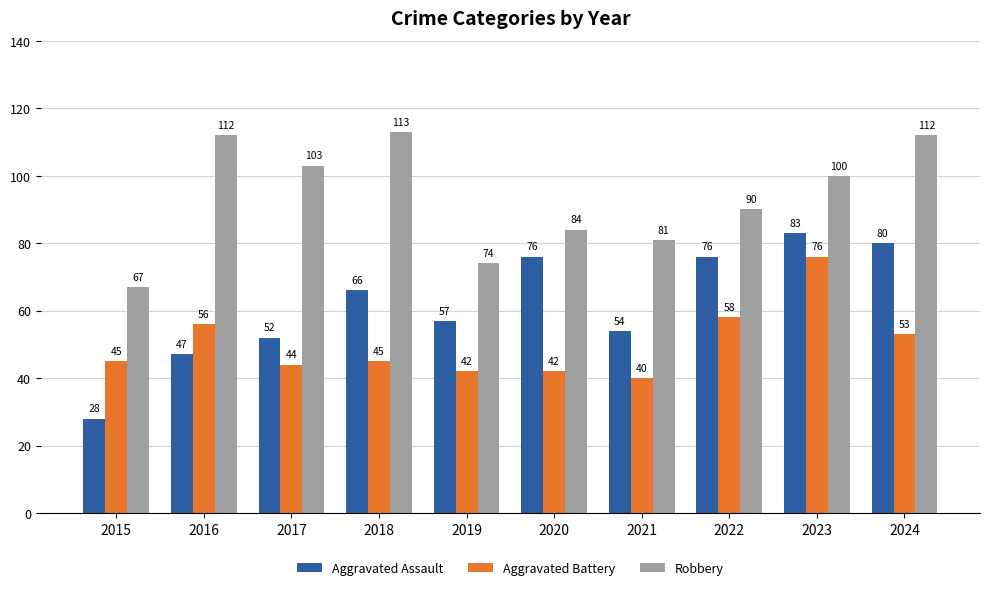

What is the highest value of the Aggravated Assault series?

83